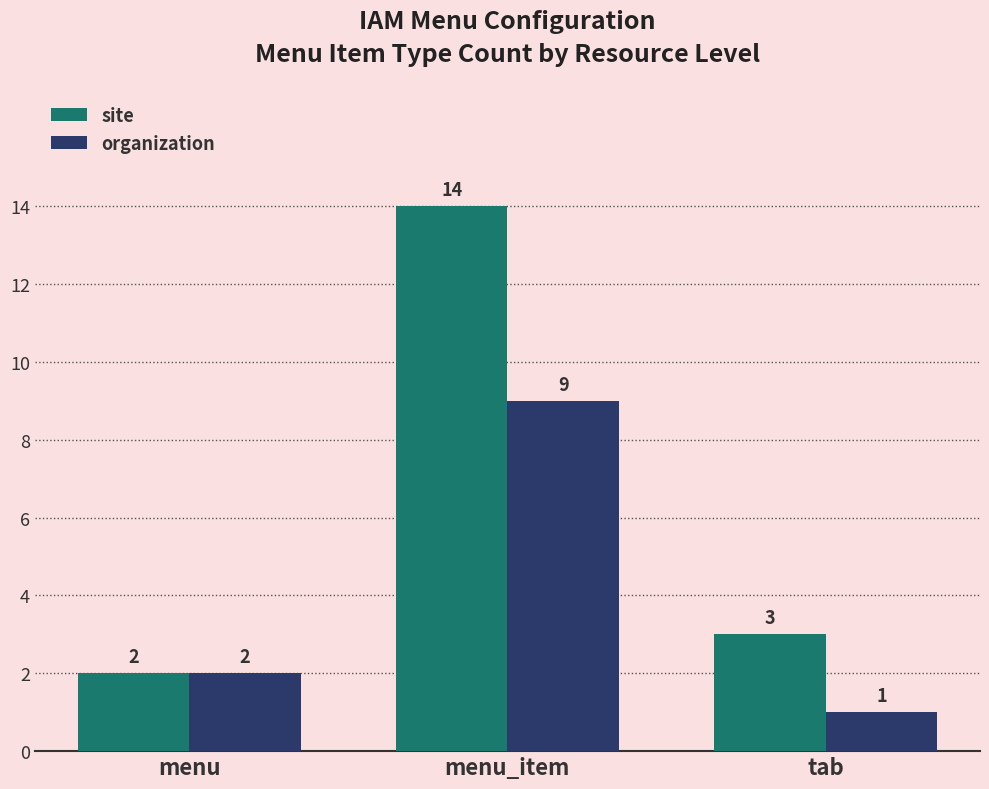

At which label does organization reach its peak?

menu_item